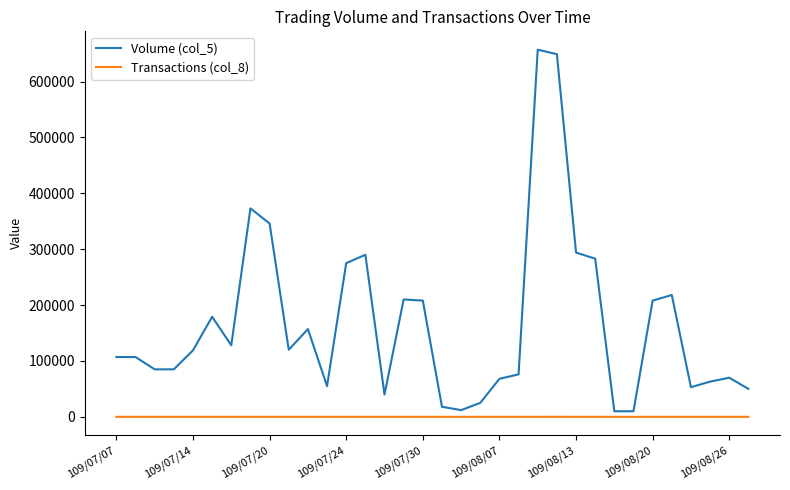

Which series has the widest spread of values?

Volume (col_5)